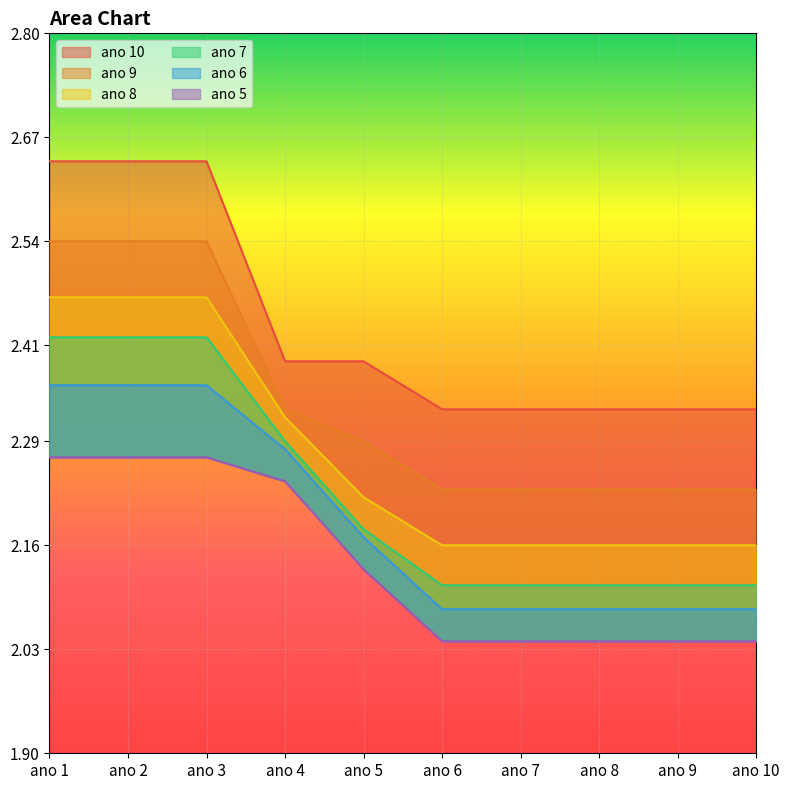

Which series has the largest total across all categories?

ano 10